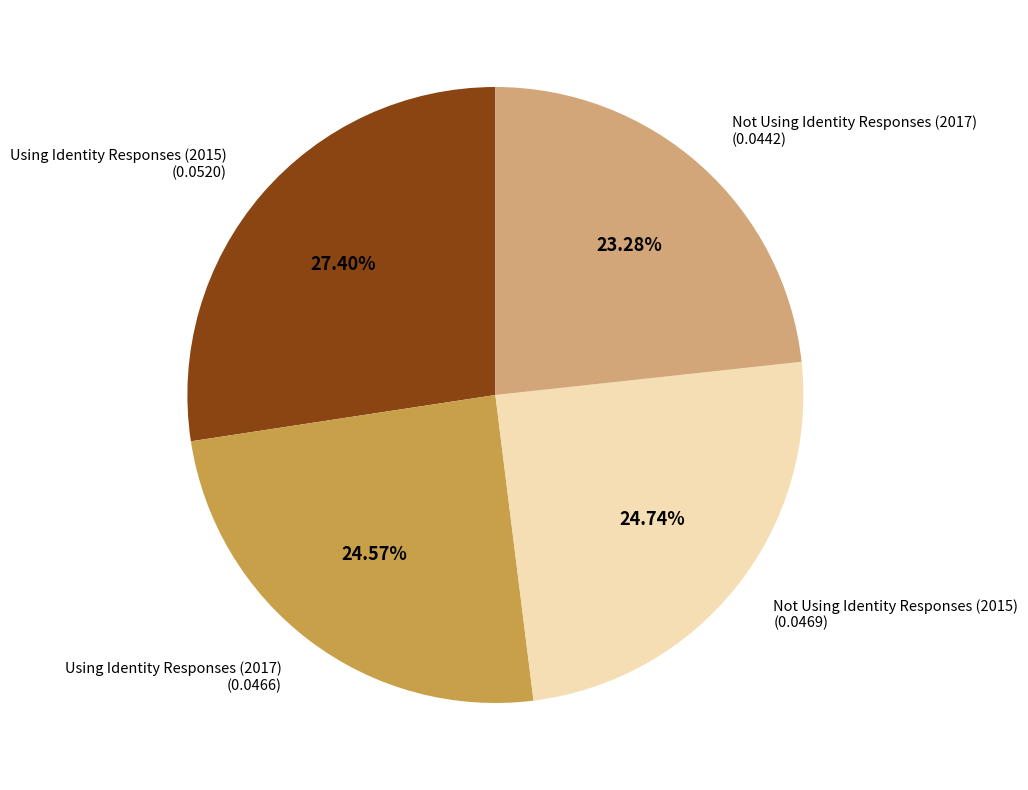

To the nearest percent, what is the average slice percentage?

25%